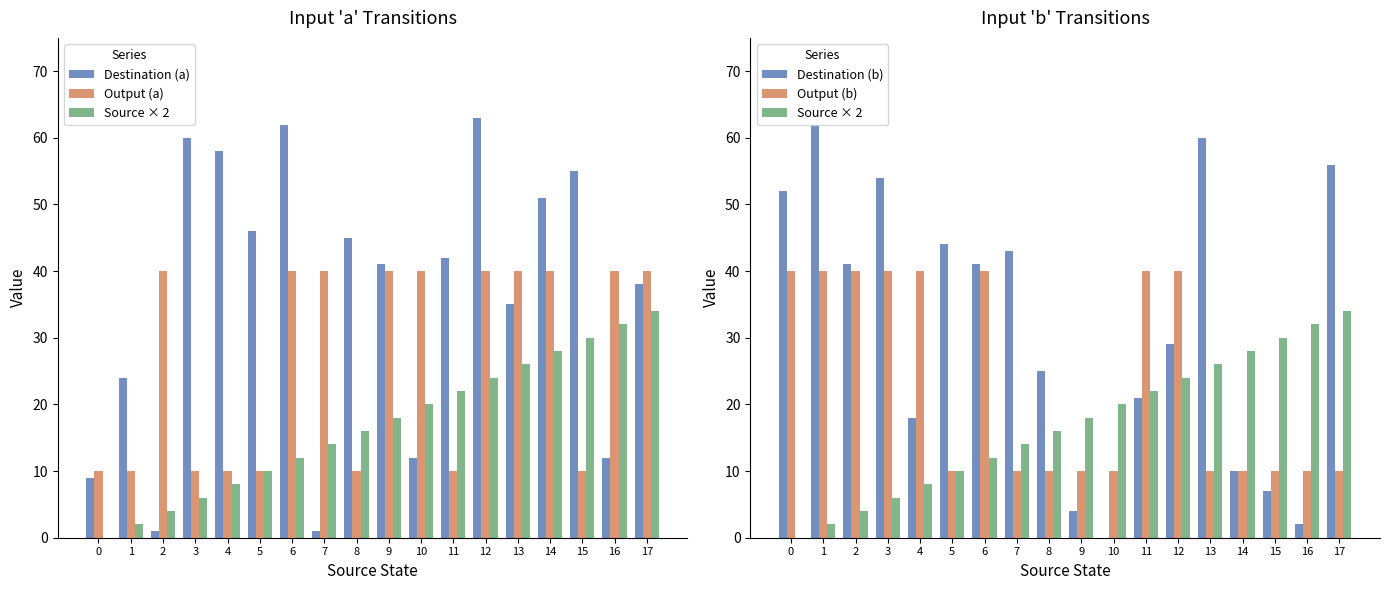

Between 1 and 9, which series saw the biggest shift?

Destination (b)